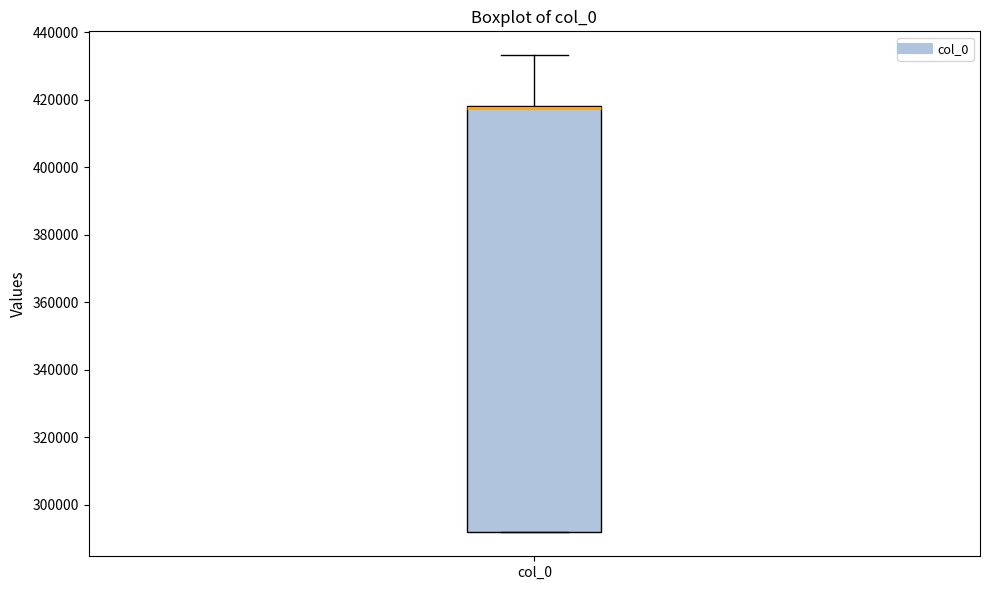

Transcribe this box plot: give where the median line is, the range the box spans, and where the two whiskers end, as read against the y-axis. The values are not printed on the chart, so give them approximately, as read against the axis.

median 418000 (drawn on the box's upper edge), box 292000 to 418000, whiskers 292000 to 434000